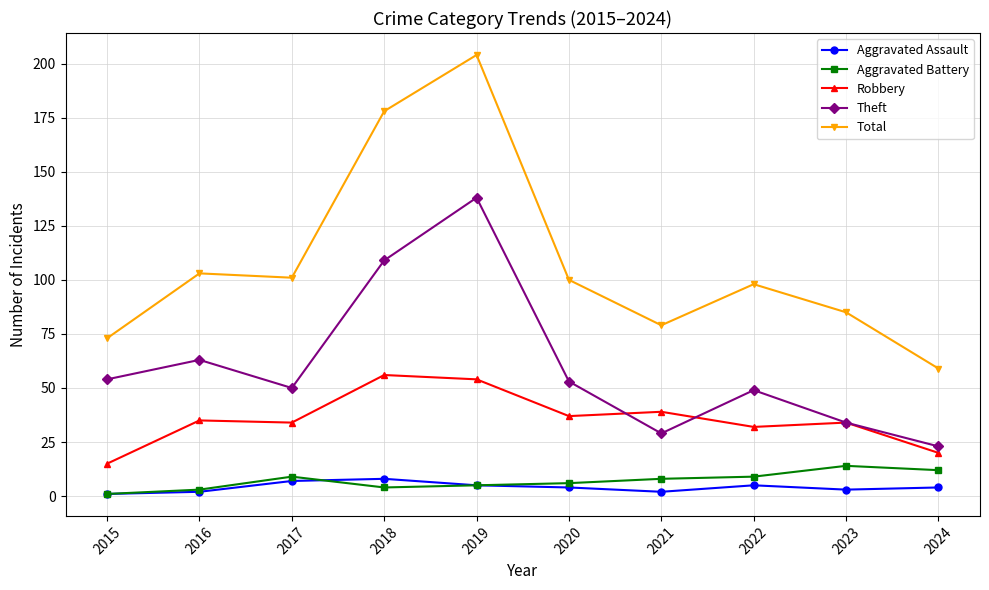

Reading right to left, what are all the values shown in this chart?

Aggravated Assault: 4	3	5	2	4	5	8	7	2	1
Aggravated Battery: 12	14	9	8	6	5	4	9	3	1
Robbery: 20	34	32	39	37	54	56	34	35	15
Theft: 23	34	49	29	53	138	109	50	63	54
Total: 59	85	98	79	100	204	178	101	103	73